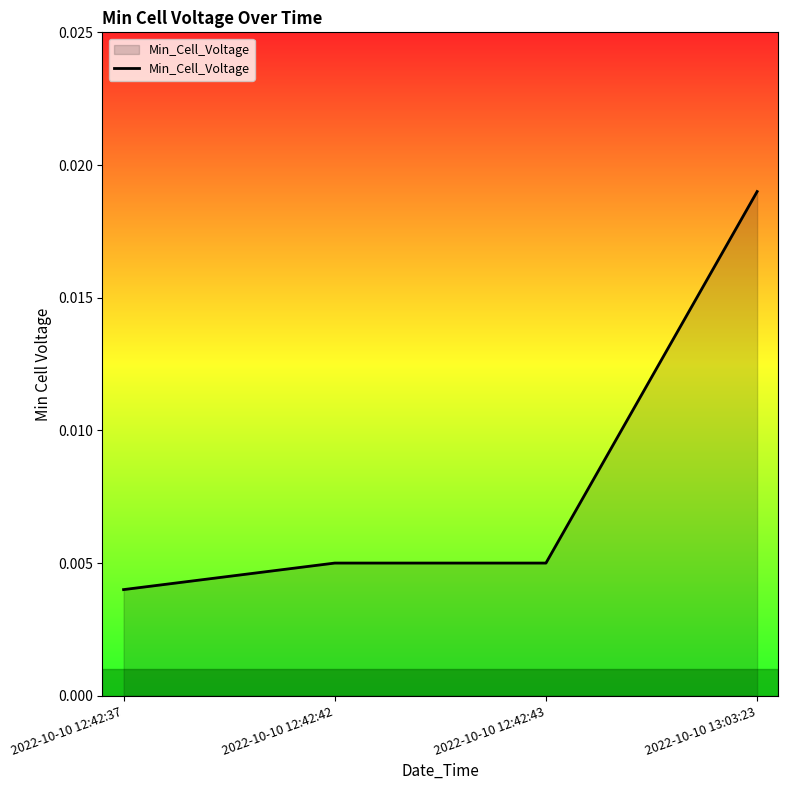

What position from the right is 2022-10-10 12:42:37?

4